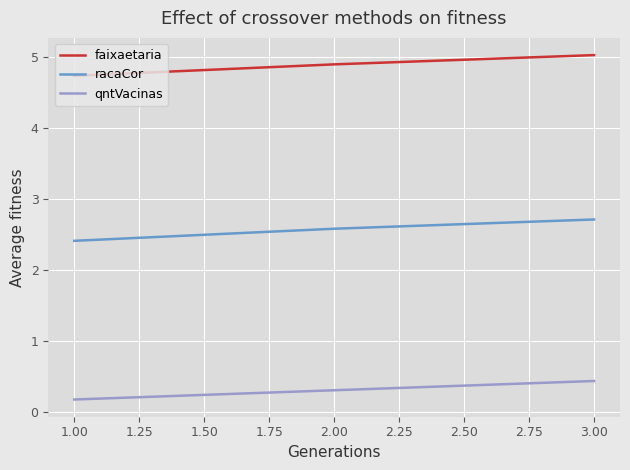

At how many categories does at least one series exceed 0?

3